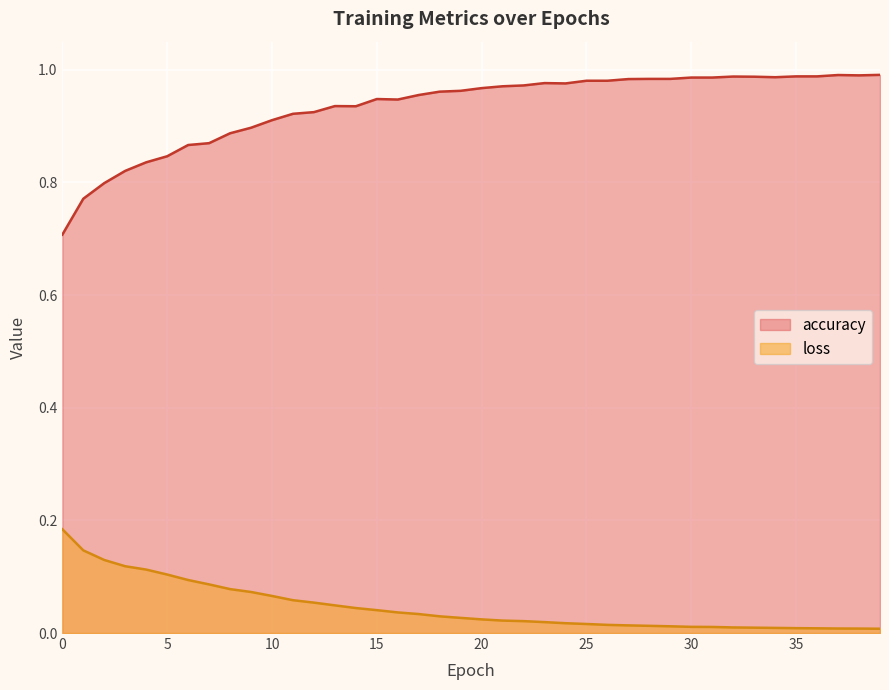

At which category is the sum across all series the highest?

37